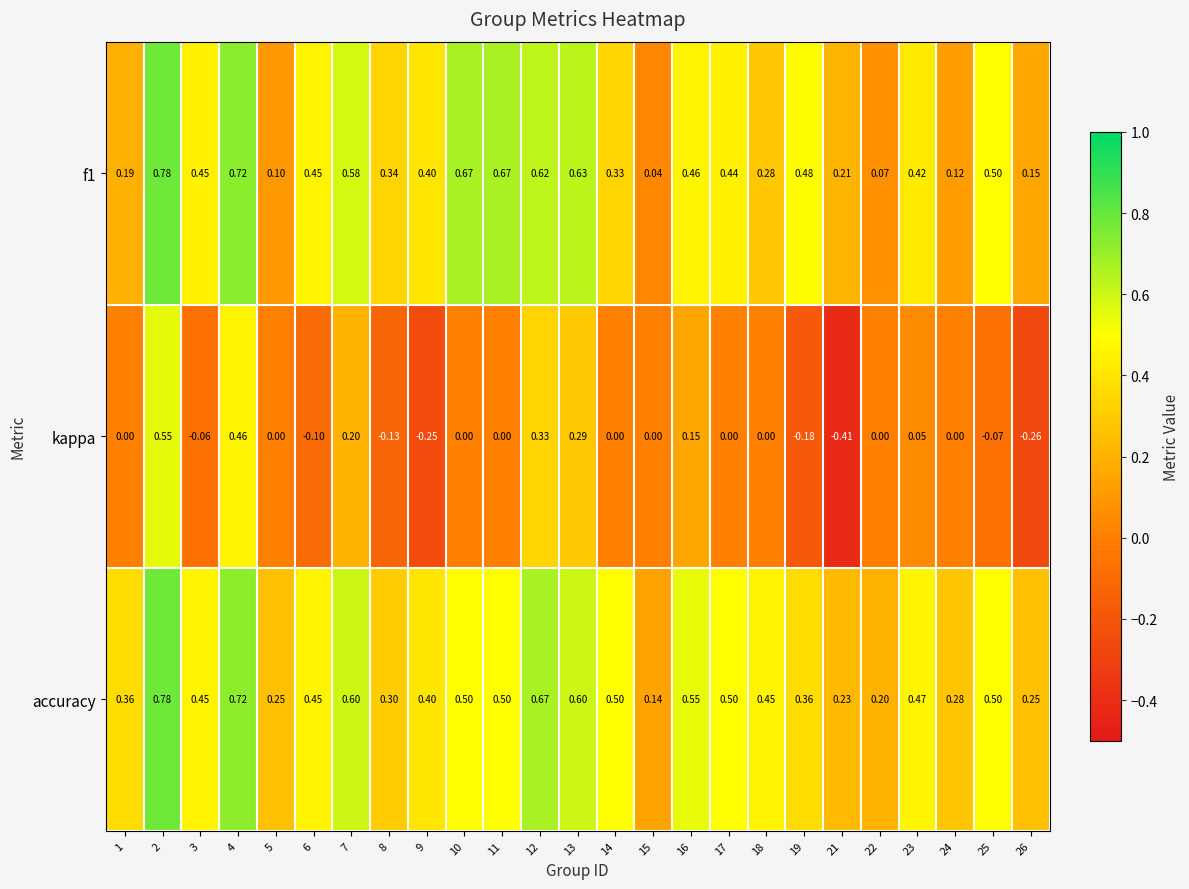

Which series has the largest range (max minus min)?

kappa